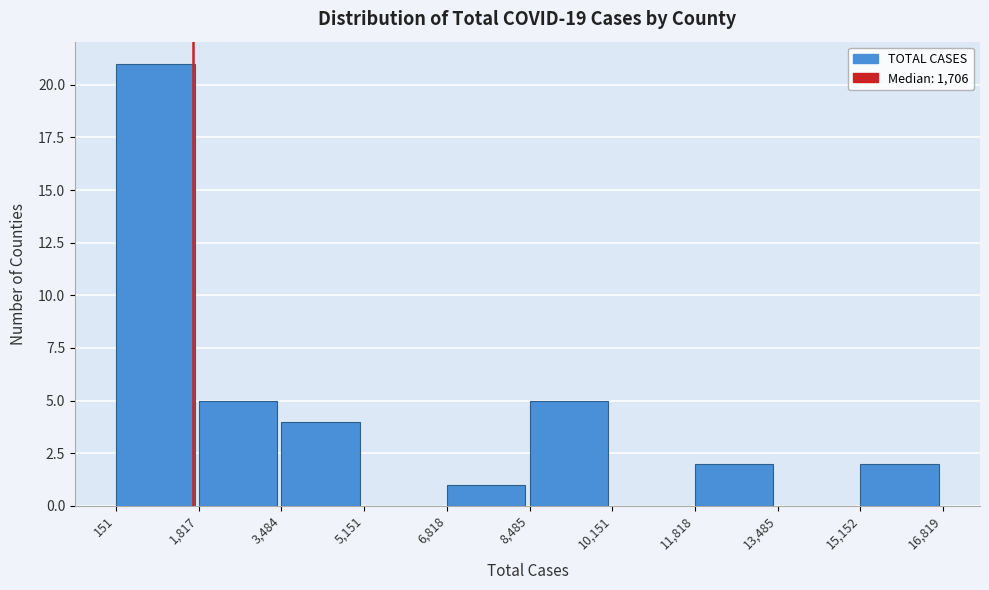

Reading left to right, transcribe this chart: for each bar, give the range it covers on the x-axis and its height. The values are not printed on the chart, so give them approximately, as read against the axis.

151 to 1,817: 21
1,817 to 3,484: 5
3,484 to 5,151: 4
5,151 to 6,818: 0
6,818 to 8,485: 1
8,485 to 10,151: 5
10,151 to 11,818: 0
11,818 to 13,485: 2
13,485 to 15,152: 0
15,152 to 16,819: 2